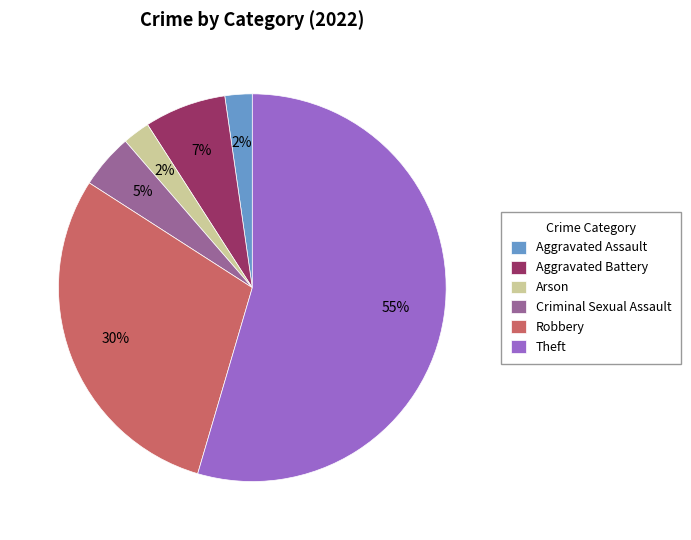

What is the ratio of the value at Criminal Sexual Assault to the value at Robbery?

0.2